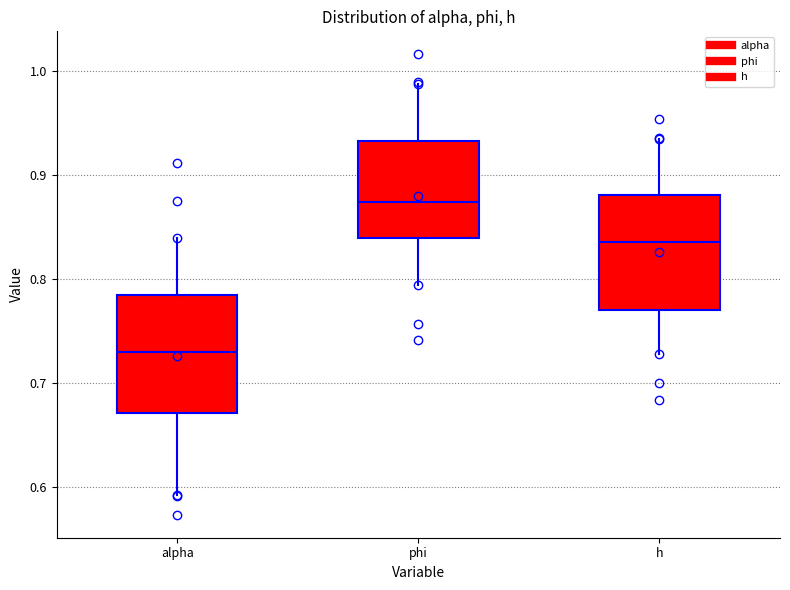

Where is the lower edge of the box for phi on the y-axis? The values are not printed on the chart, so give them approximately, as read against the axis.

0.84